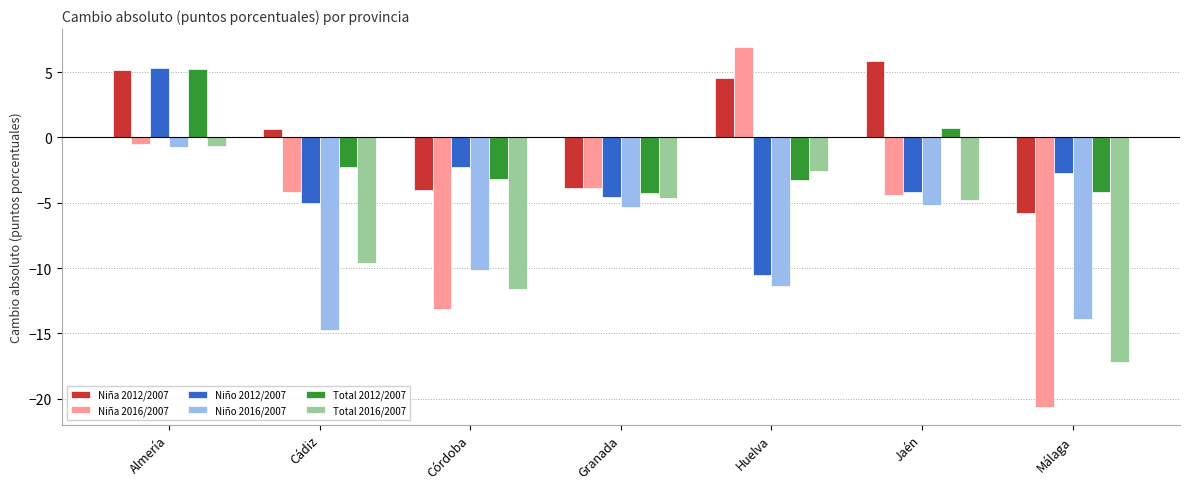

Which series has the largest total across all categories?

Niña 2012/2007